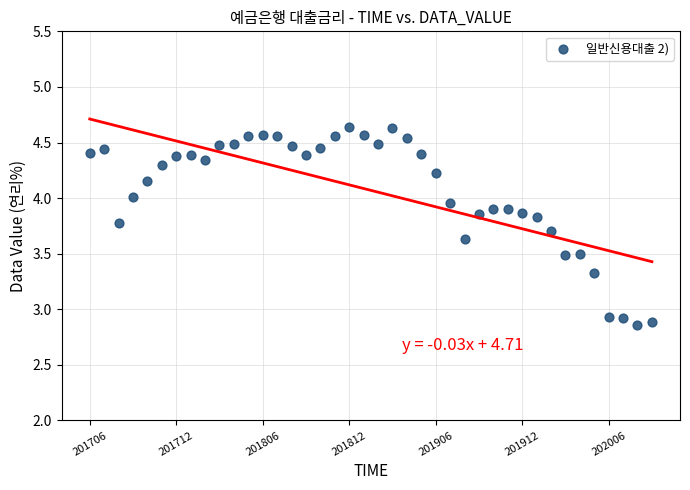

What is the range of Y values (max minus min)?

1.8